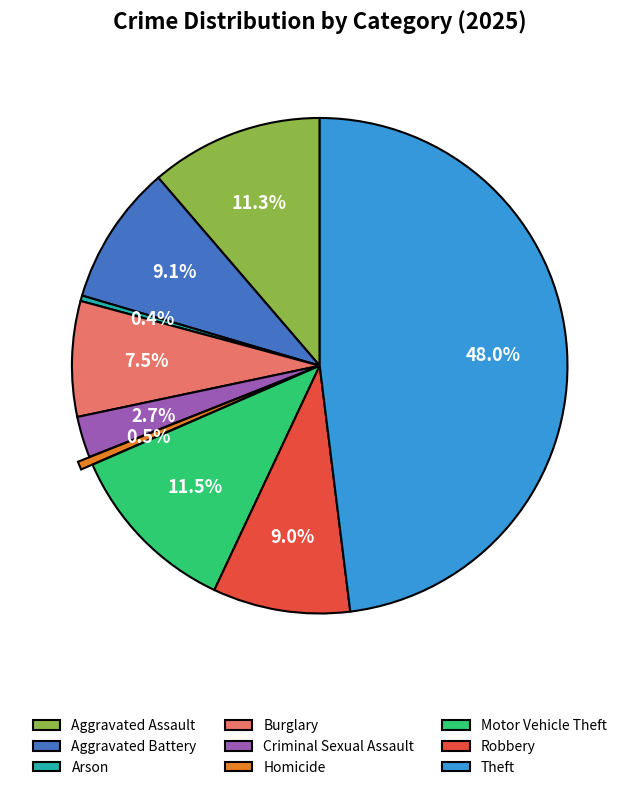

To the nearest percent, what percentage of the pie is Robbery?

9%